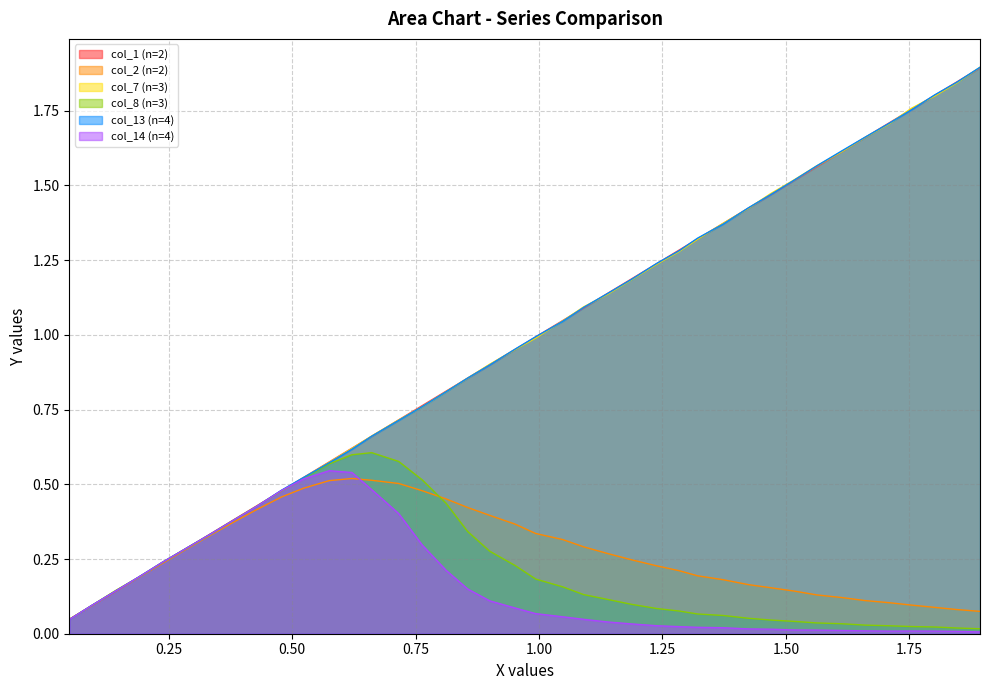

What is the greatest value displayed?

1.9